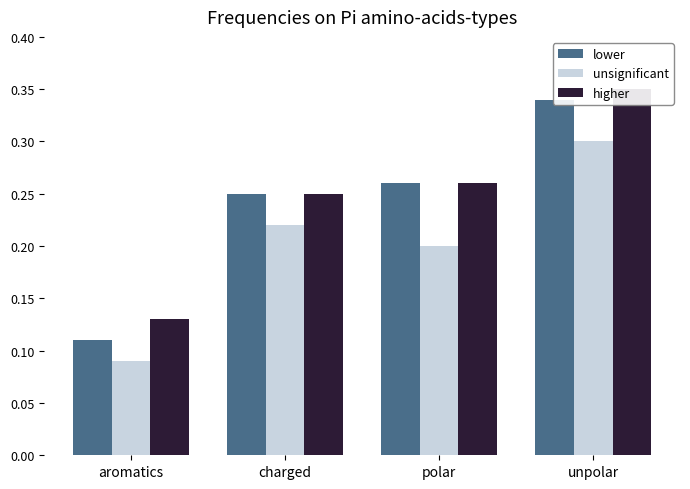

What position from the left is unpolar?

4